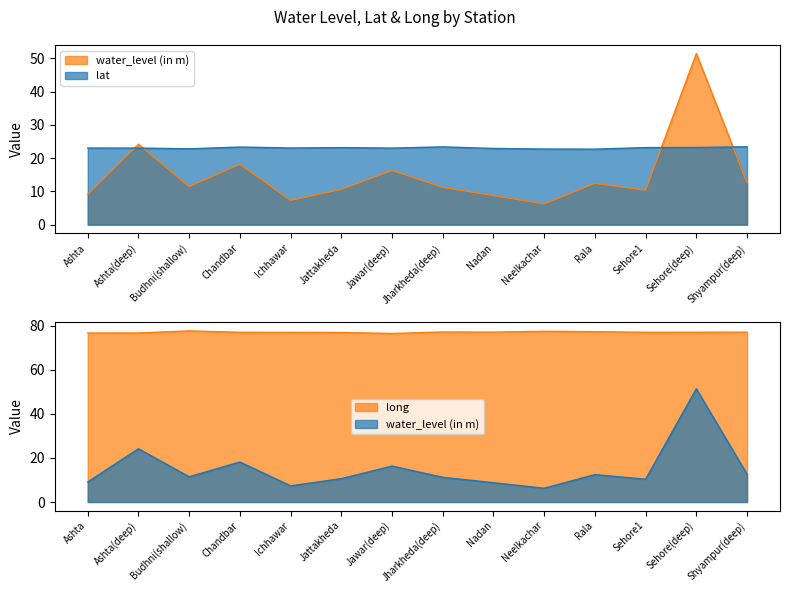

How many data points in long are less than 77?

4